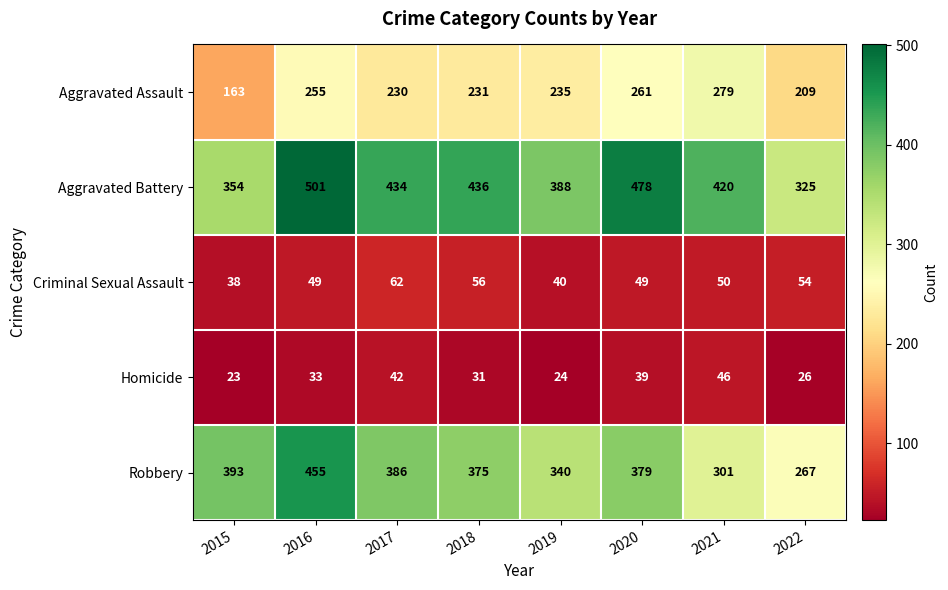

List the series in order of their peak value, lowest first.

Homicide, Criminal Sexual Assault, Aggravated Assault, Robbery, Aggravated Battery